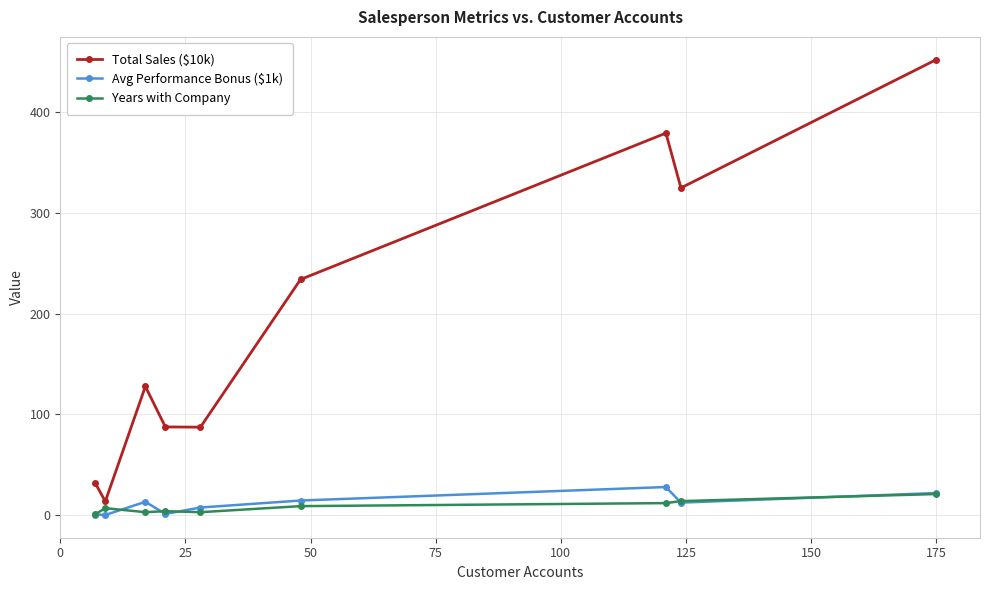

At how many categories does at least one series exceed 144?

4